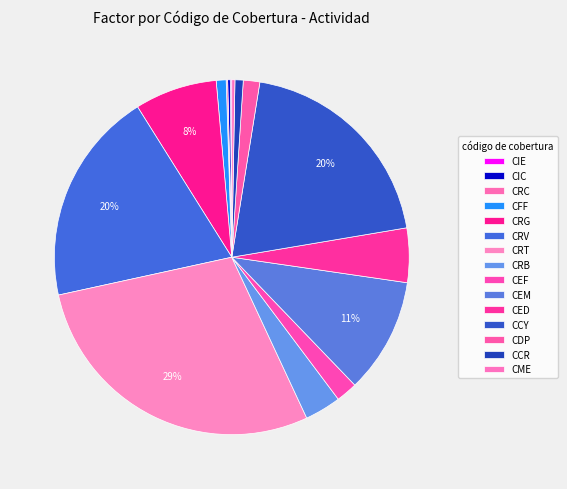

Does any single category account for the majority?

No